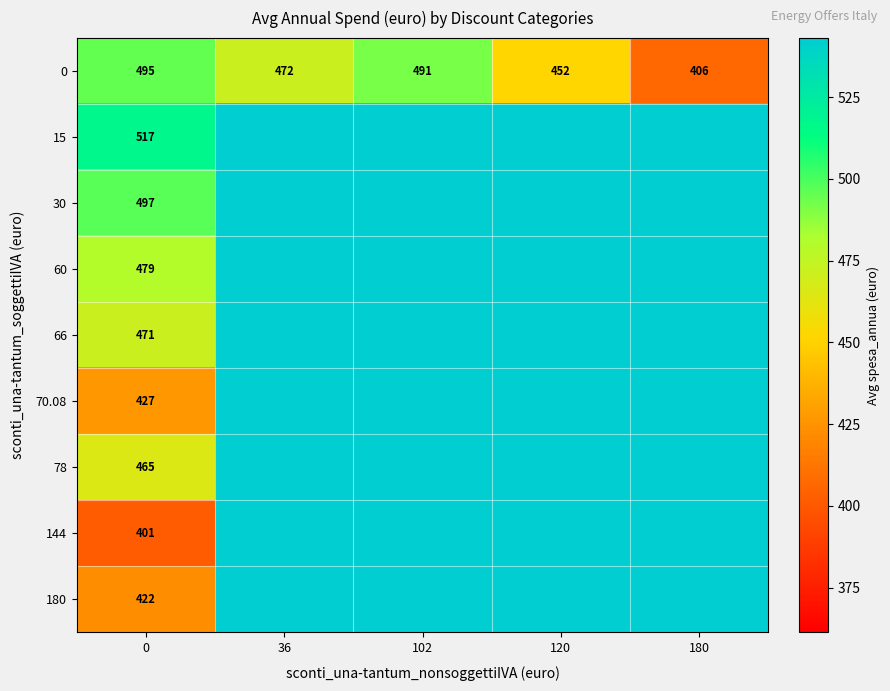

At how many categories does at least one series exceed 422?

5